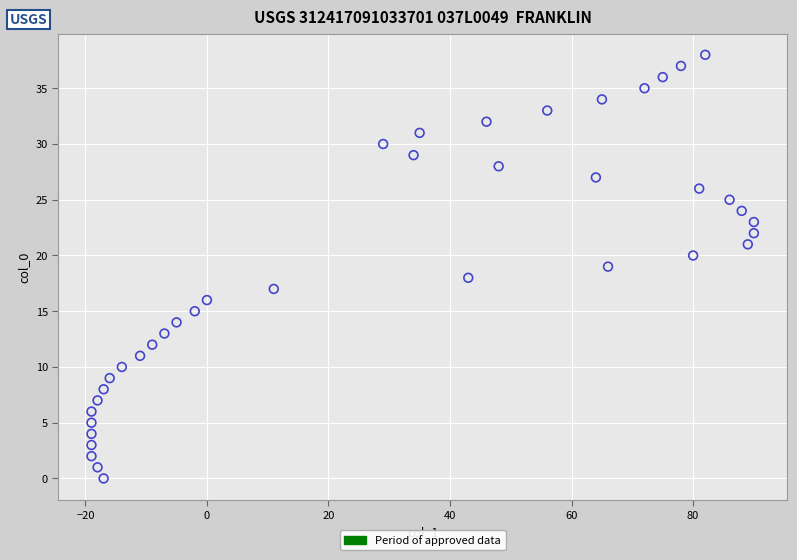

What is the range of X values (max minus min)?

109